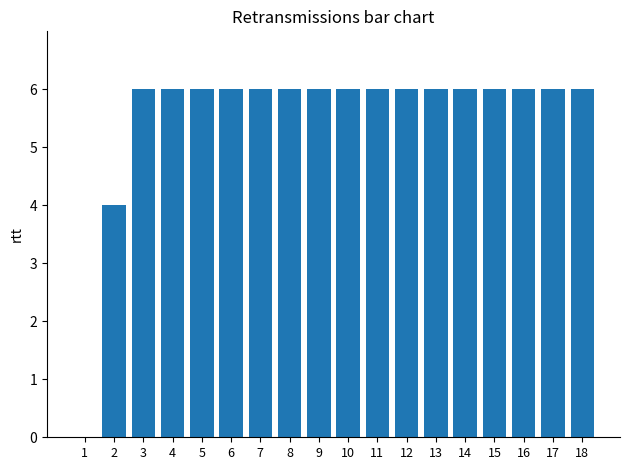

Approximately how many times larger is the value at 13 compared to 3?

1.0